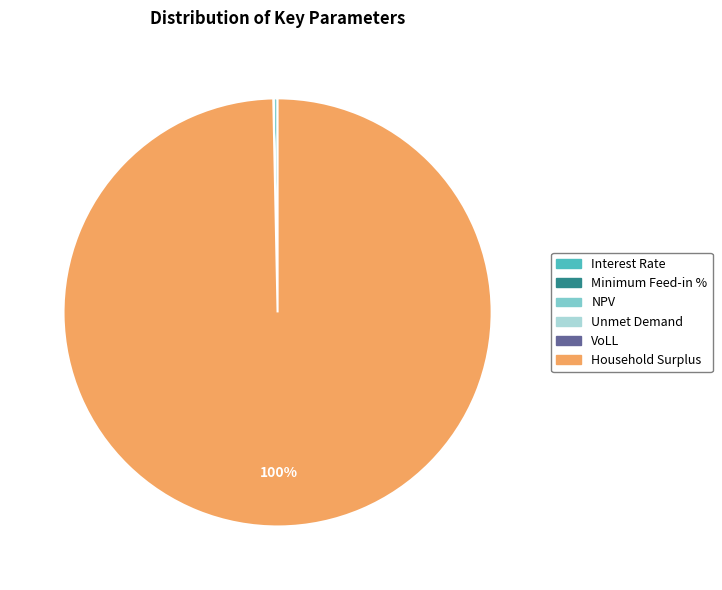

Which category has the biggest portion of the pie?

Household Surplus